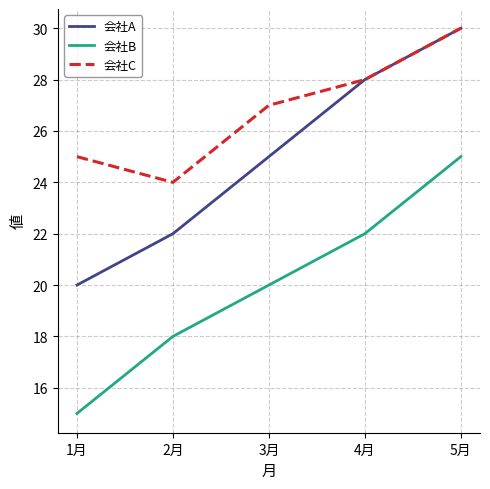

What is the difference between the highest and lowest values at 2月?

6